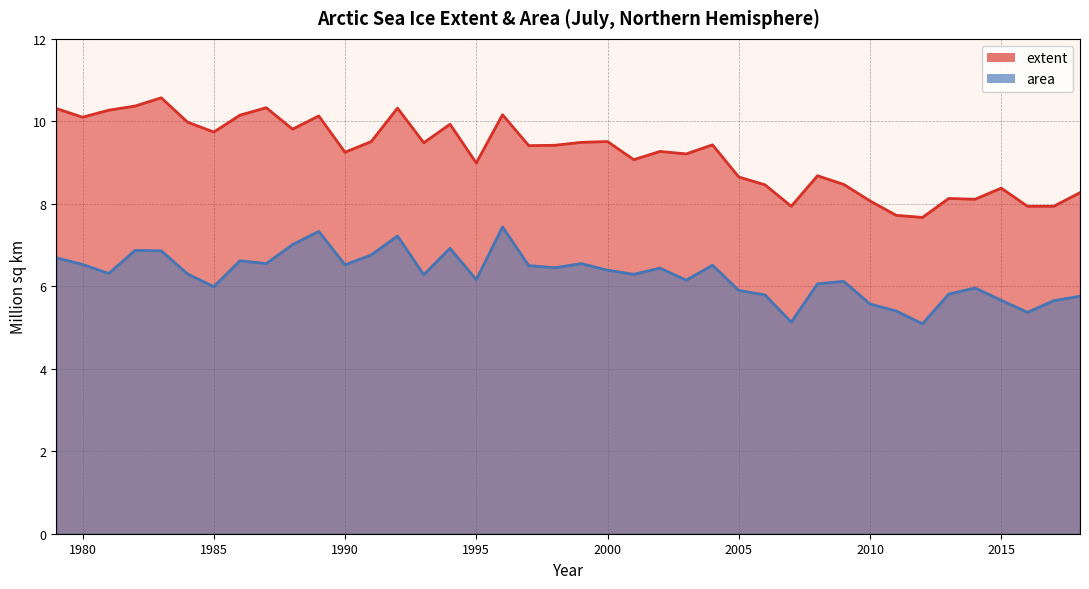

Which series has the largest range (max minus min)?

extent